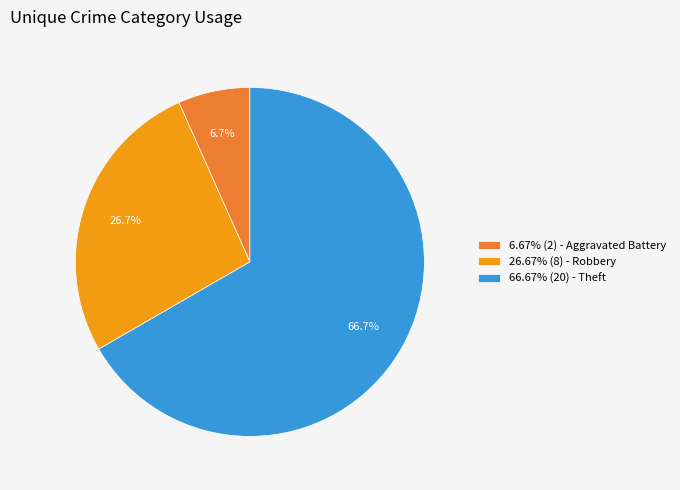

What percentage is NOT represented by 26.67% (8) - Robbery?

73.3%